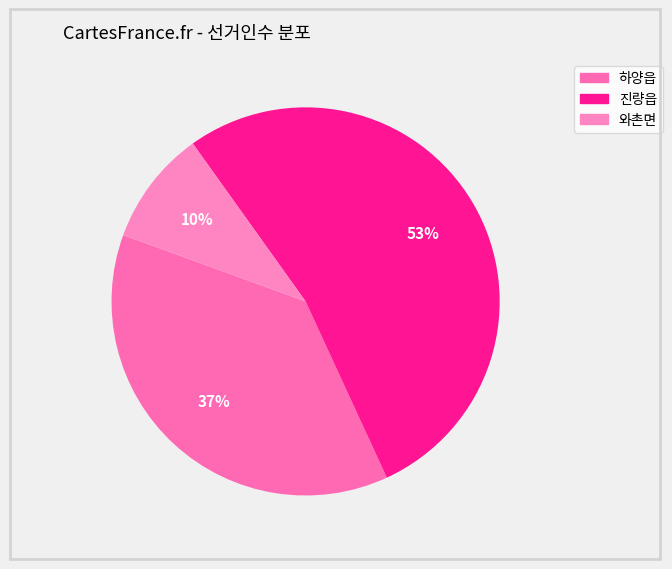

To the nearest percent, what portion does 진량읍 represent?

53%